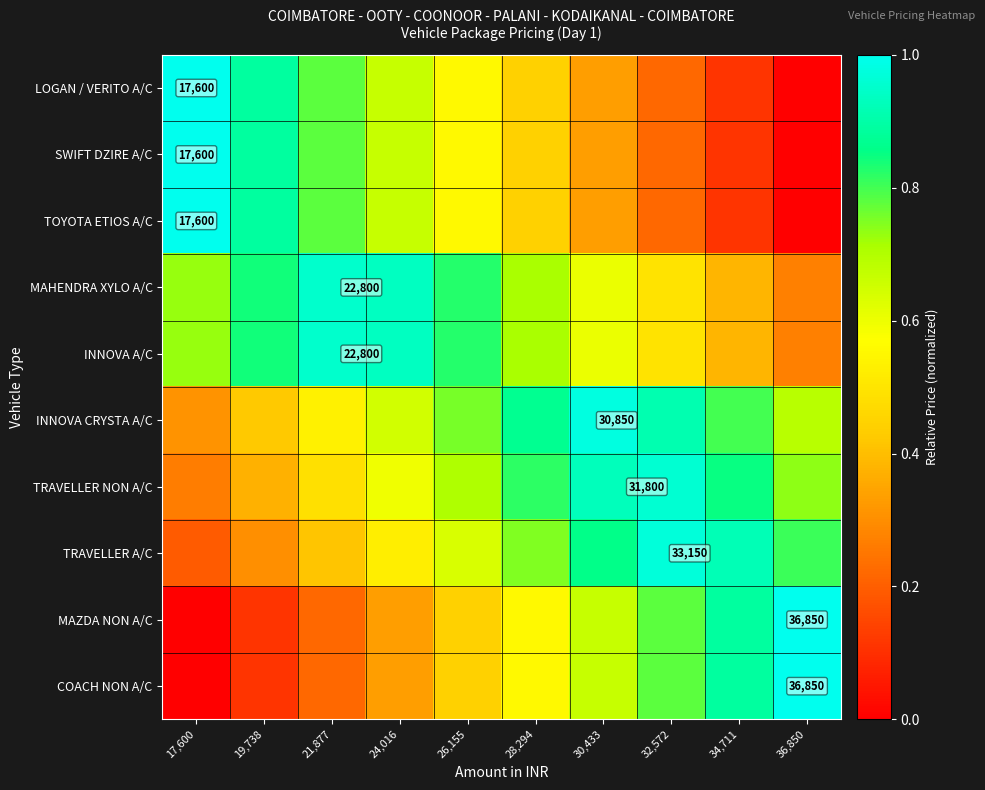

At which label does MAZDA NON A/C reach its peak?

36,850